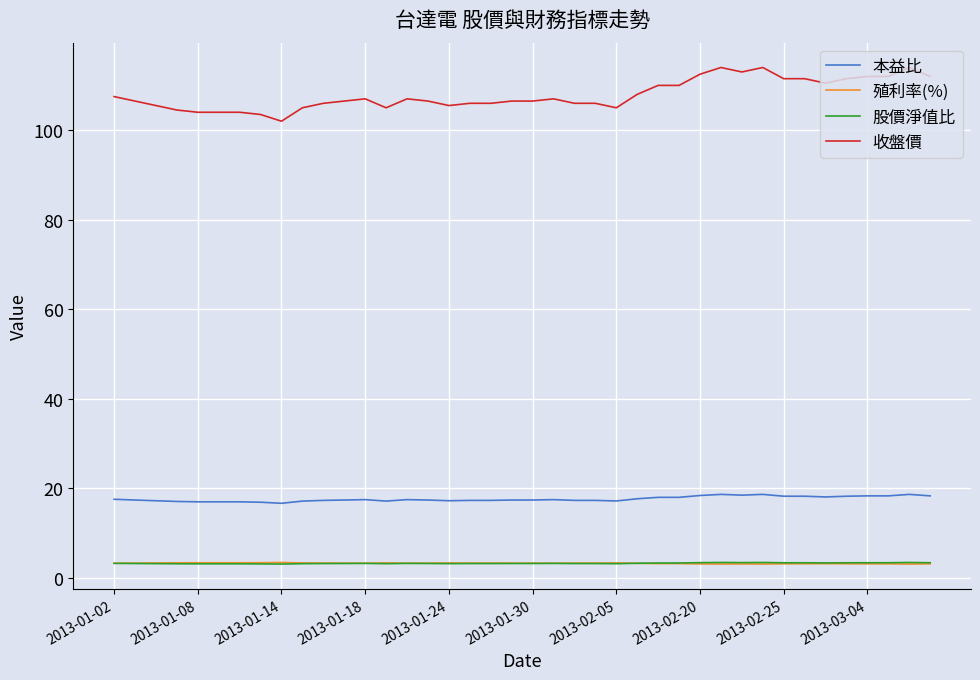

How many lines are shown in the chart?

4